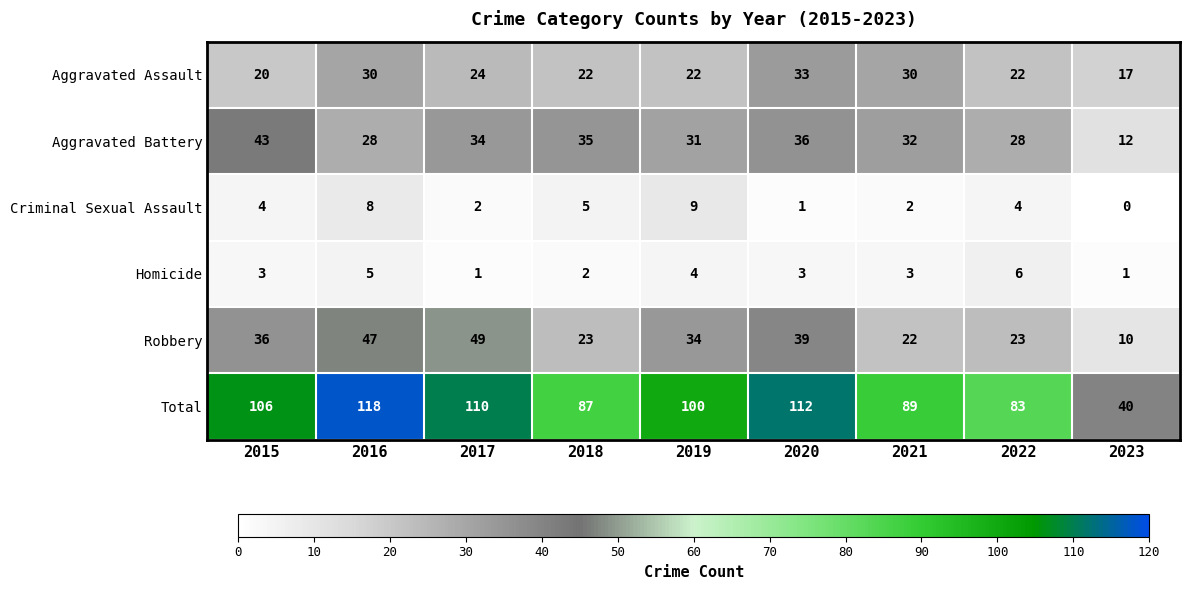

Read the Aggravated Assault value at 2018, to the nearest 5.

20